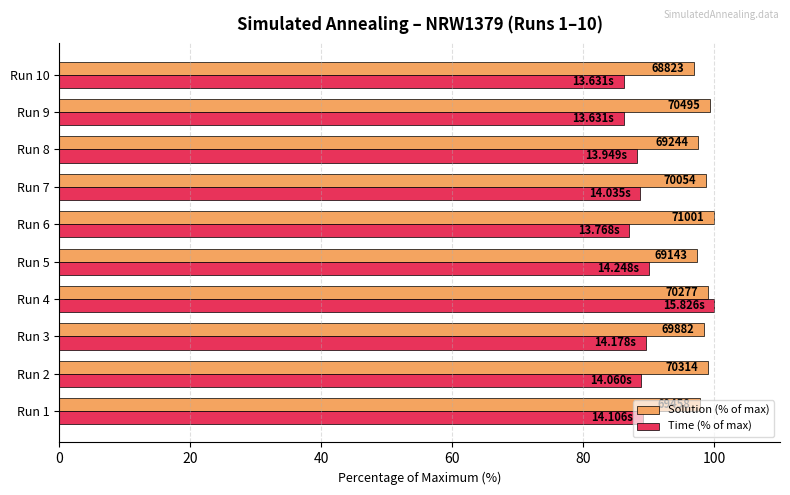

What are all the series names shown in the legend?

Solution (% of max), Time (% of max)